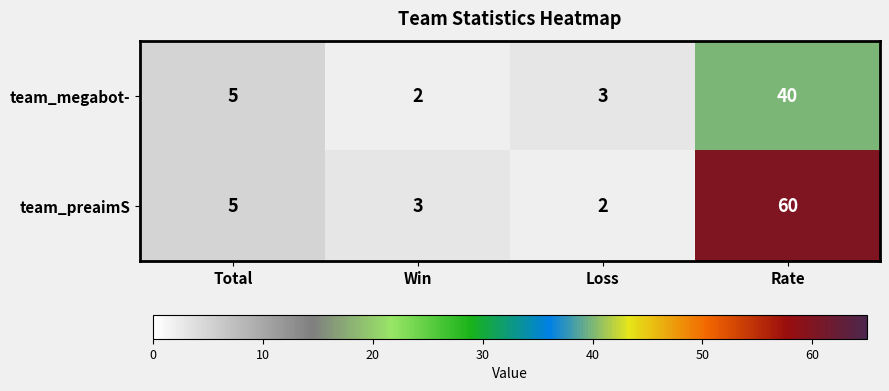

What value does the team_megabot- series have at Loss?

3